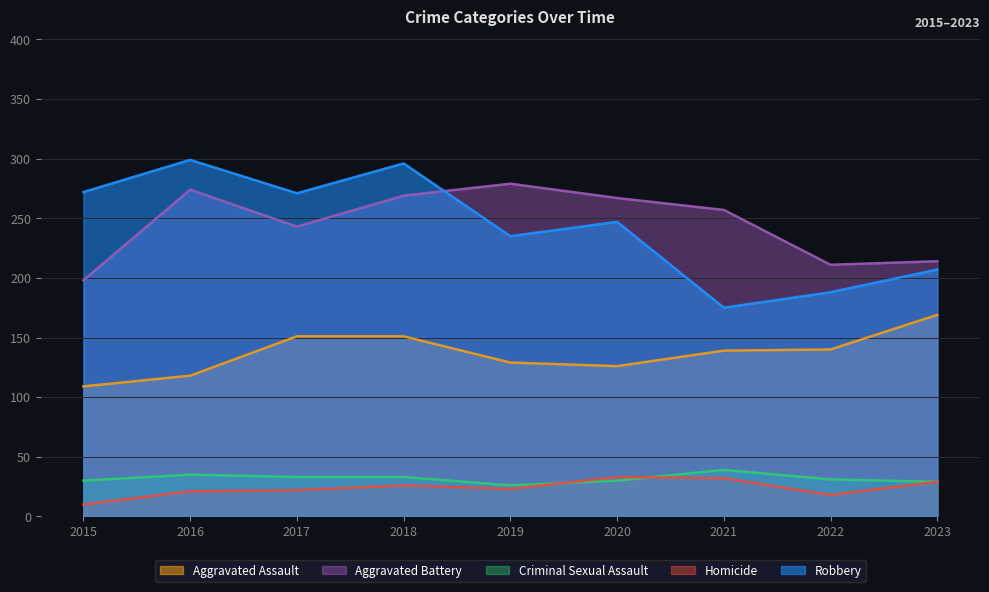

Which series changed the most between 2018 and 2022?

Robbery